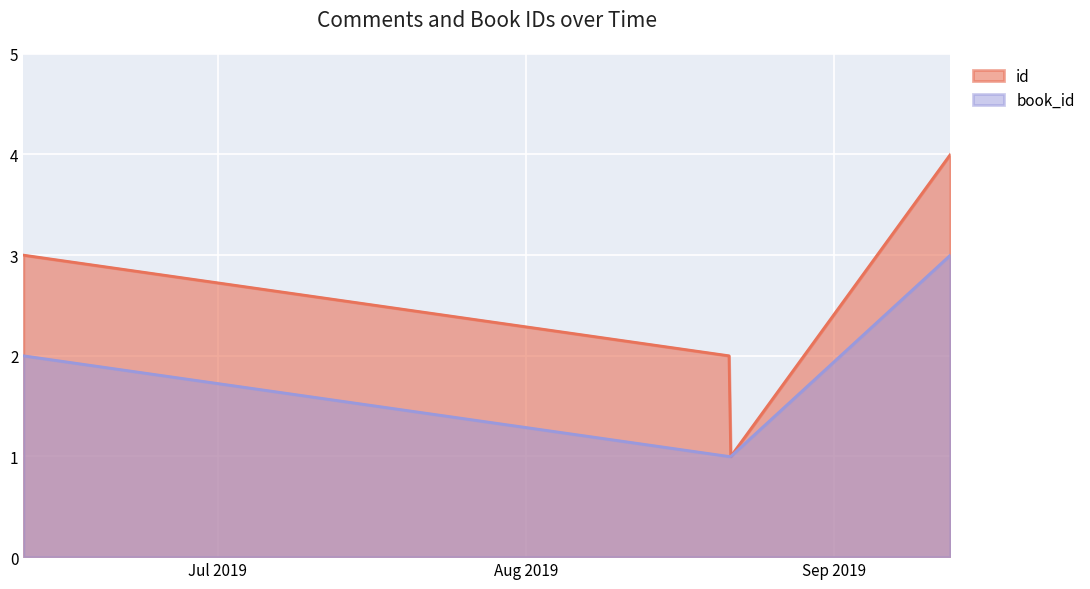

List the series in order of their overall mean, lowest first.

book_id, id